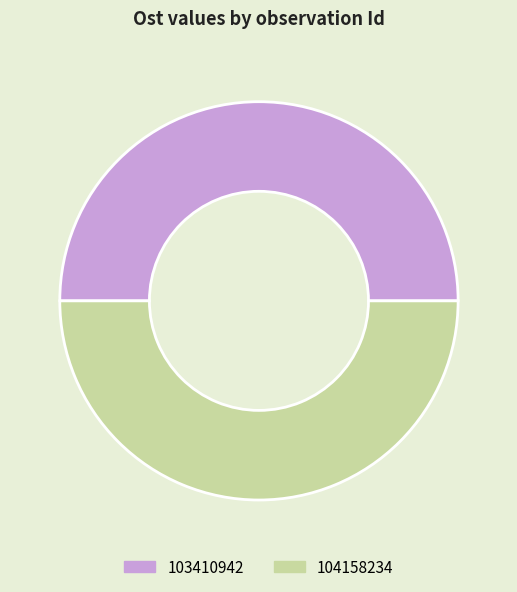

True or false: 103410942 accounts for 50% of the total.

True